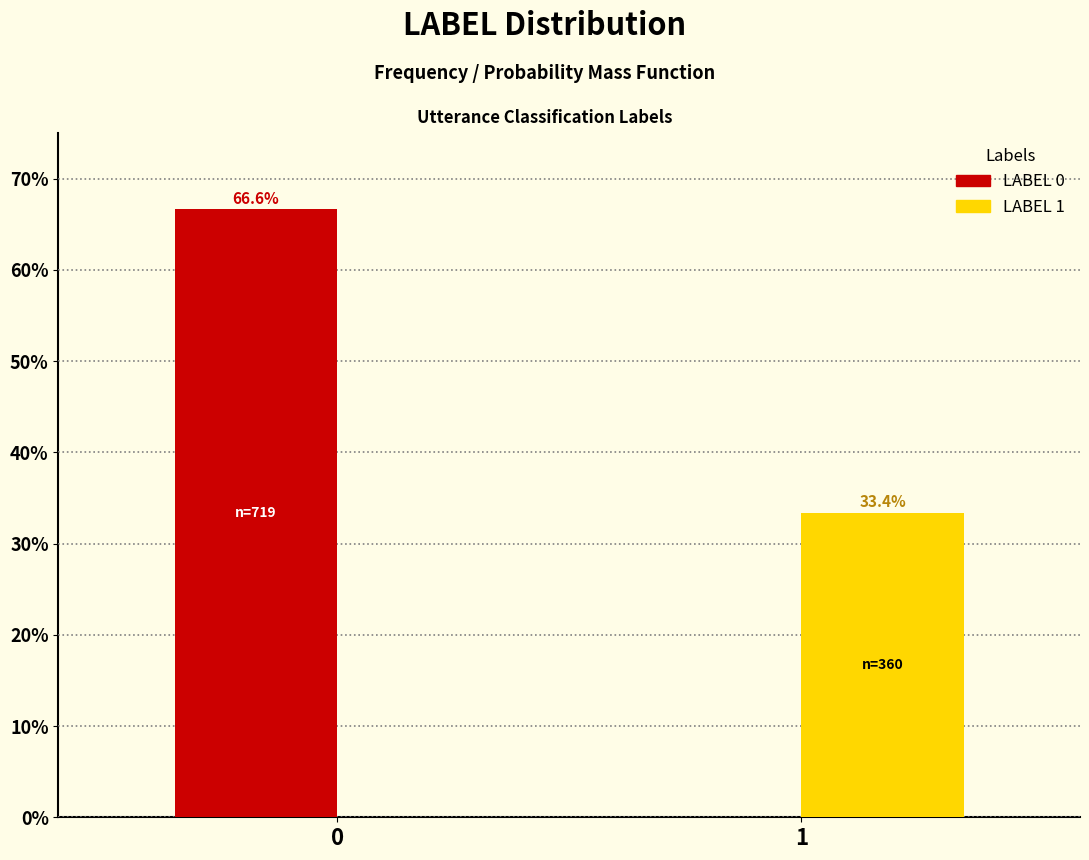

Reading left to right, list all the values displayed in this chart.

LABEL 0: 0=66.6	1=0.0
LABEL 1: 0=0.0	1=33.4